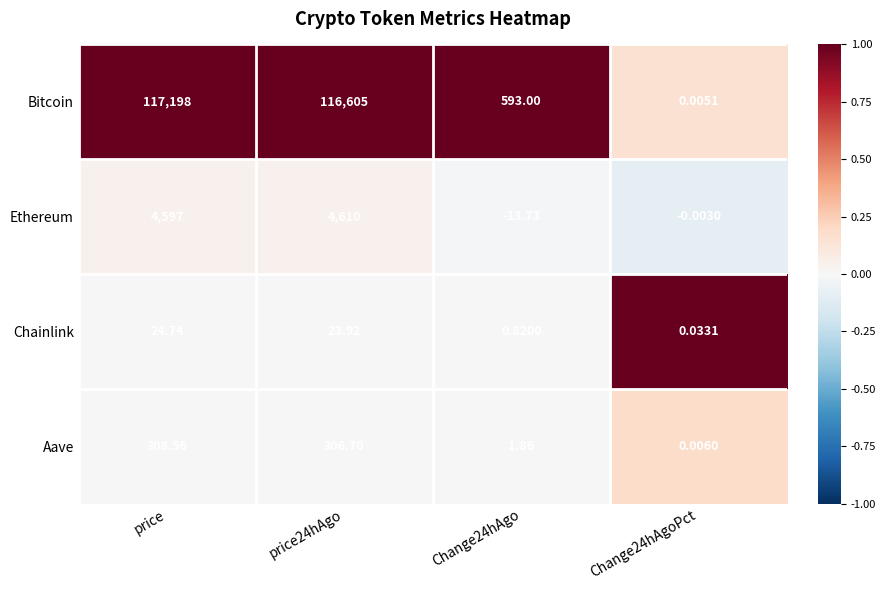

Count the number of categories in the chart.

4